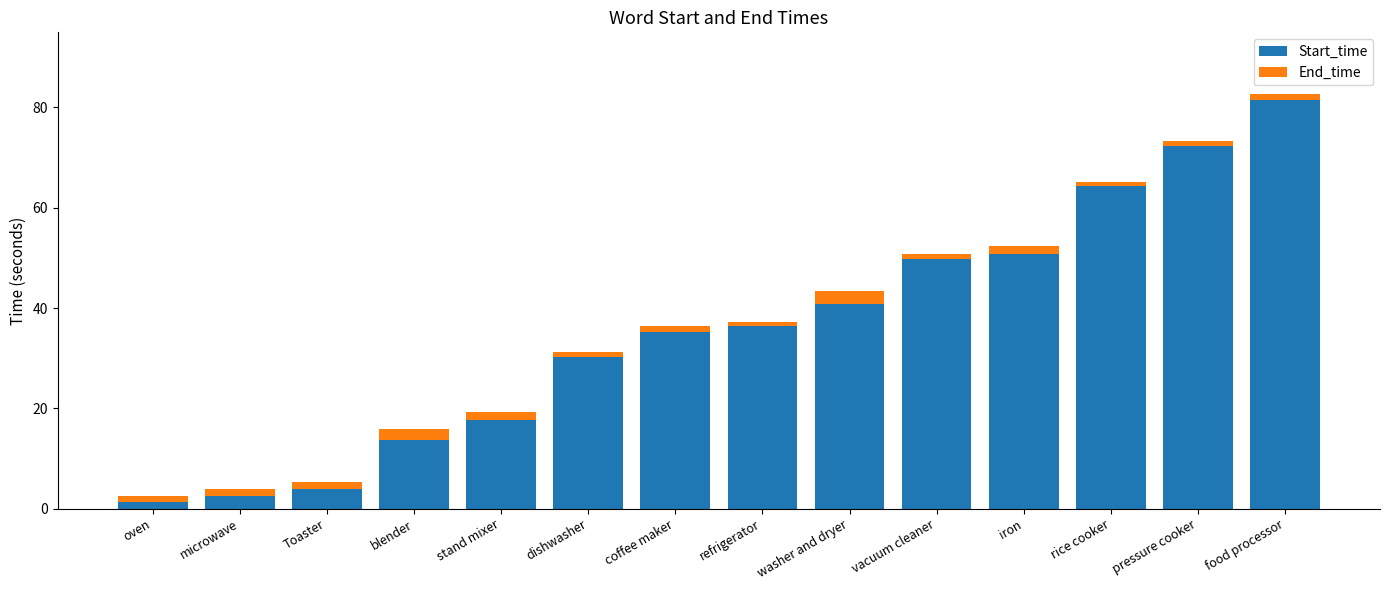

Is it true that Start_time equals 18.3 at dishwasher?

False